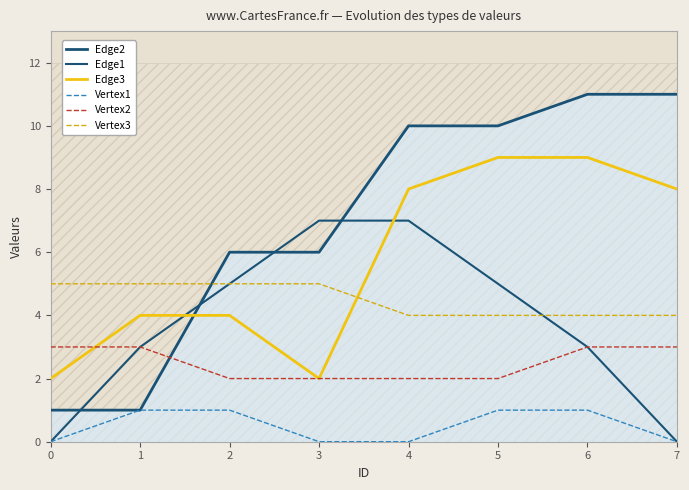

At which label does Edge2 reach its peak?

6